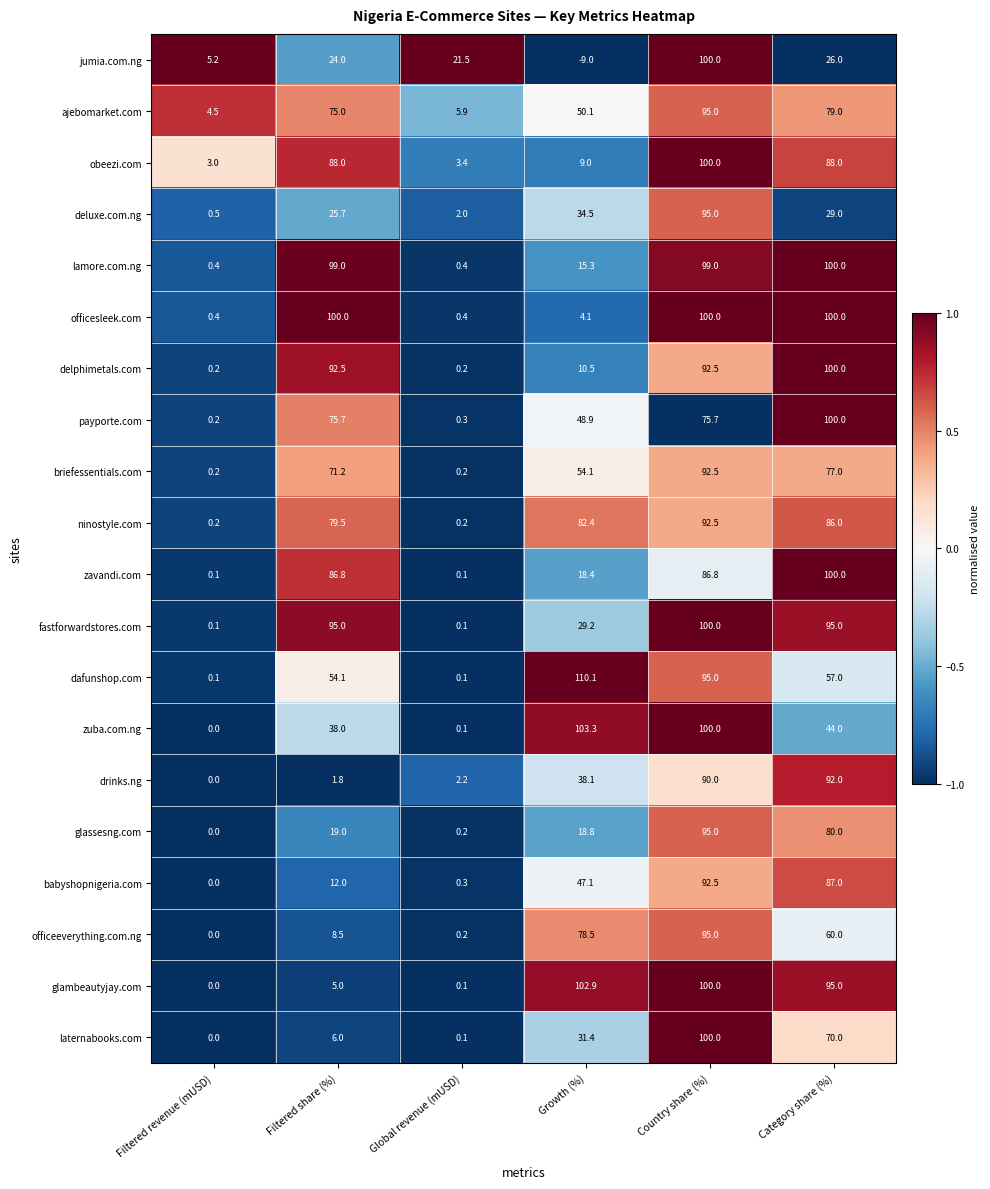

Which label corresponds to the smallest value in the chart?

Growth (%)